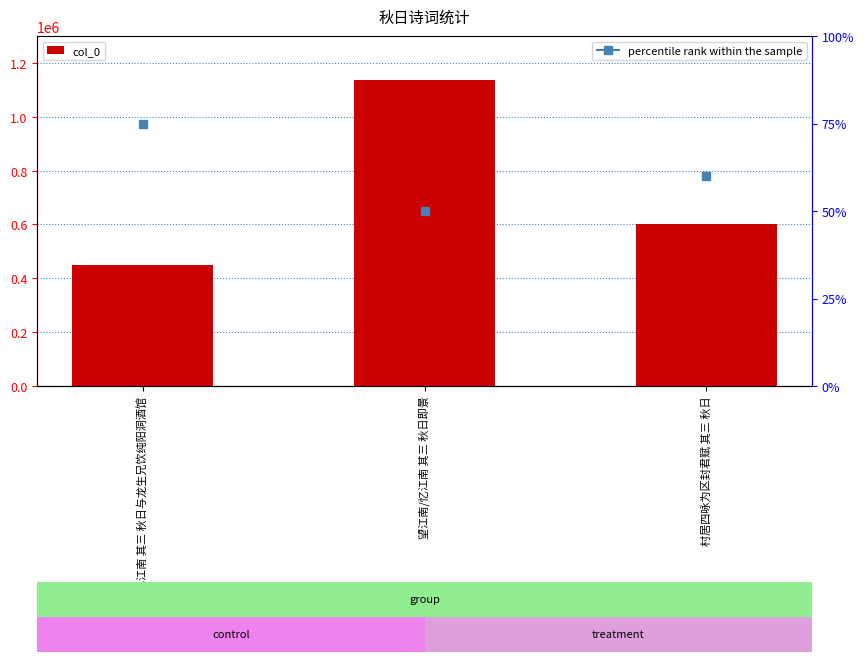

The chart shows a value of 1626665 at 望江南/忆江南 其三 秋日即景. True or false?

False